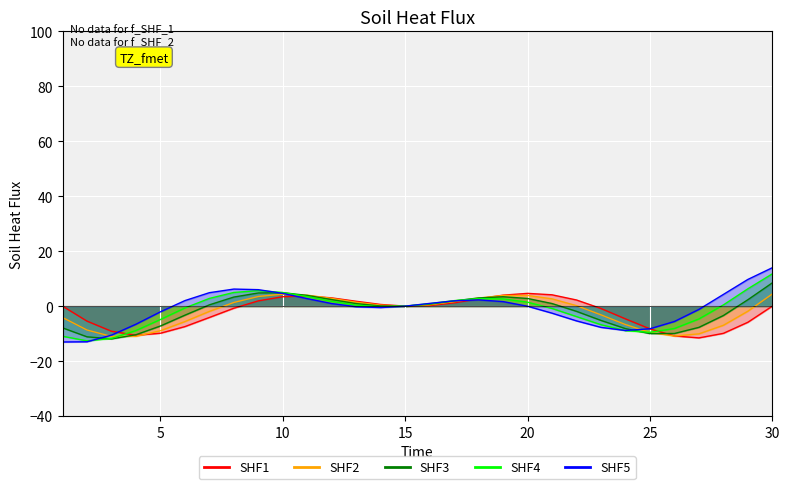

Is it true that SHF5 equals 10 at 6?

False